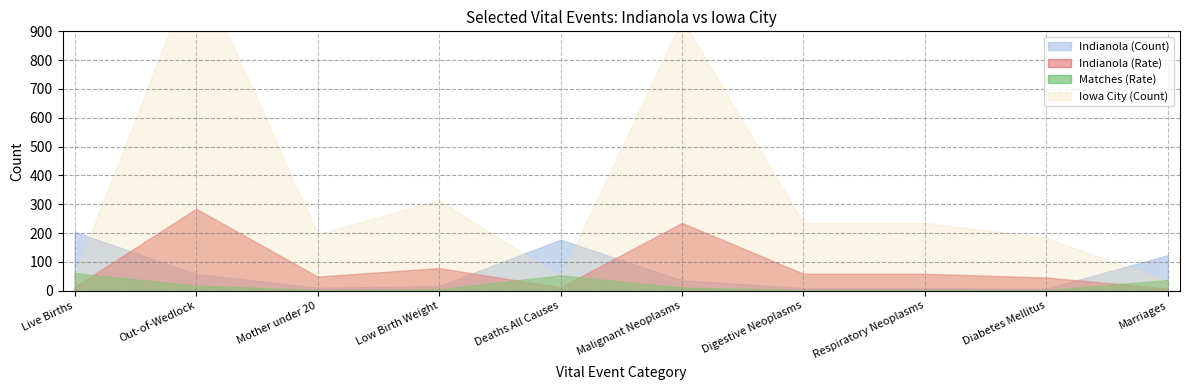

Where is the first local maximum for Iowa City (Rate)?

Out-of-Wedlock